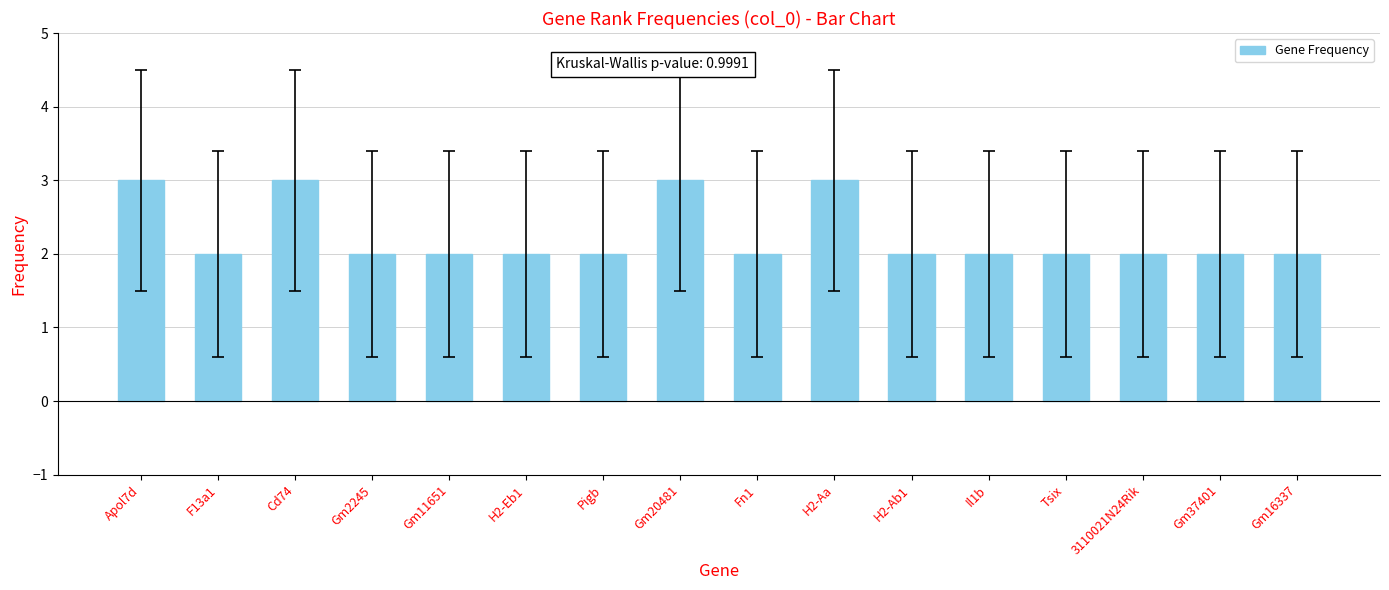

The chart shows a value of 2 at Gm37401. True or false?

True